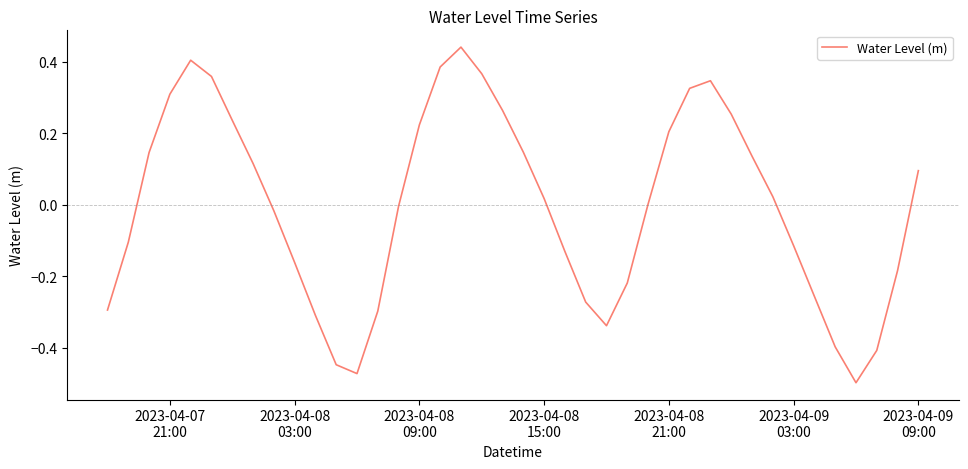

What is the difference between the maximum and minimum values?

0.9